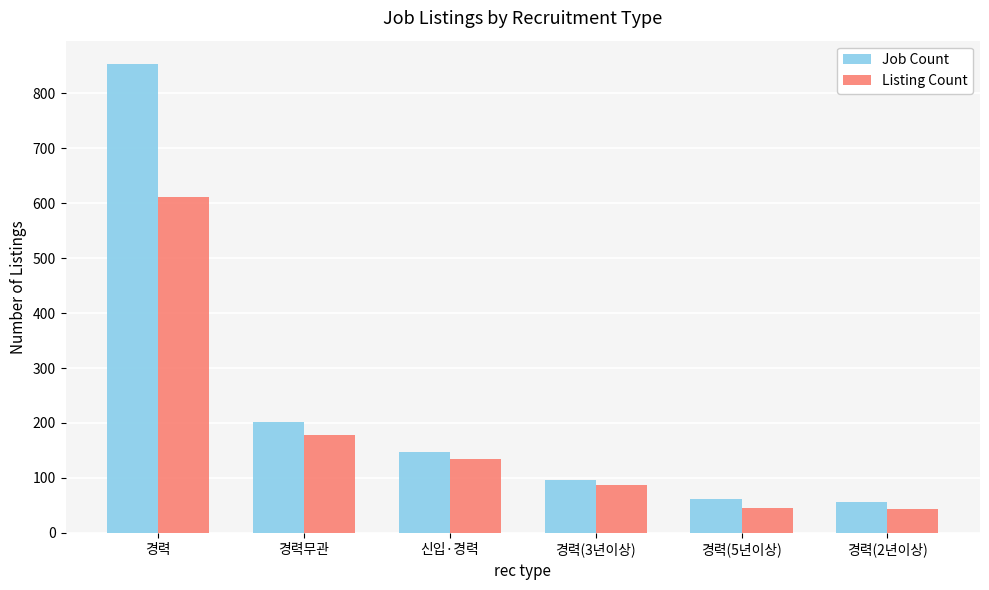

List the series in order of their peak value, highest first.

Job Count, Listing Count